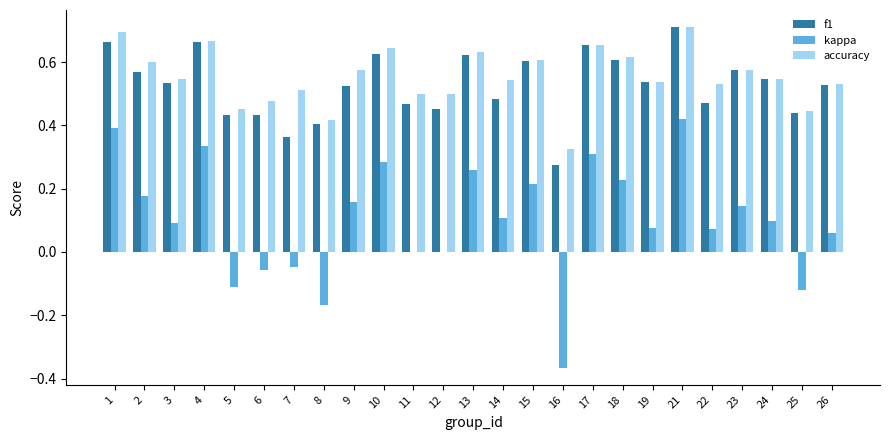

The value of kappa at 22 is 0.0. True or false?

False